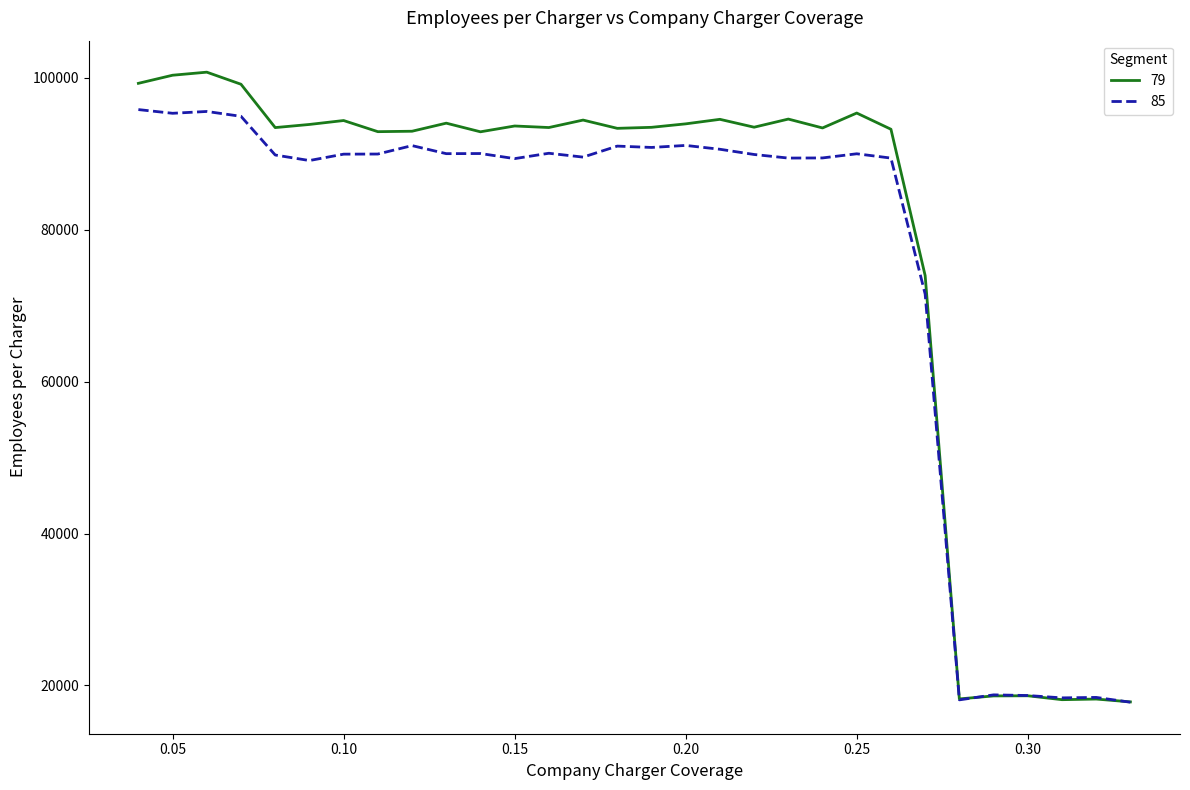

Rank the series by their maximum value, from lowest to highest.

85, 79